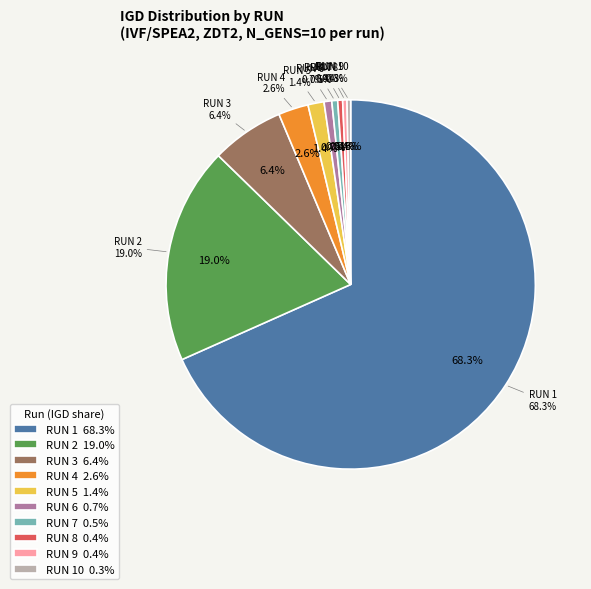

Count the number of slices in the pie.

10